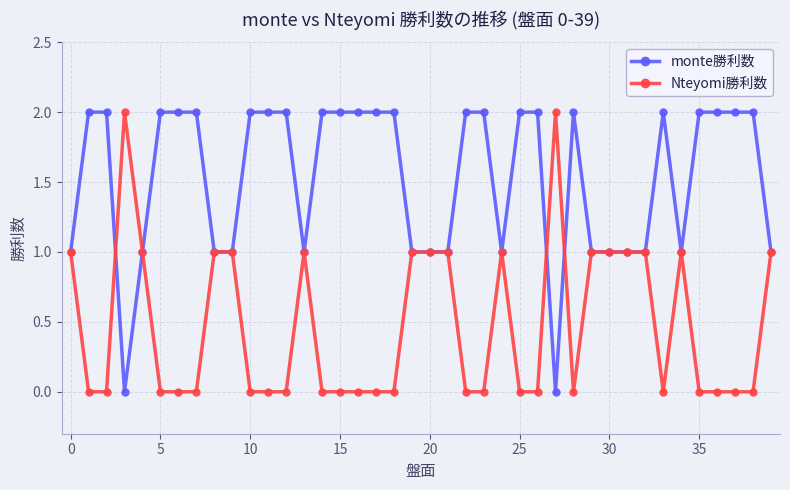

Which series has the largest total across all categories?

monte勝利数